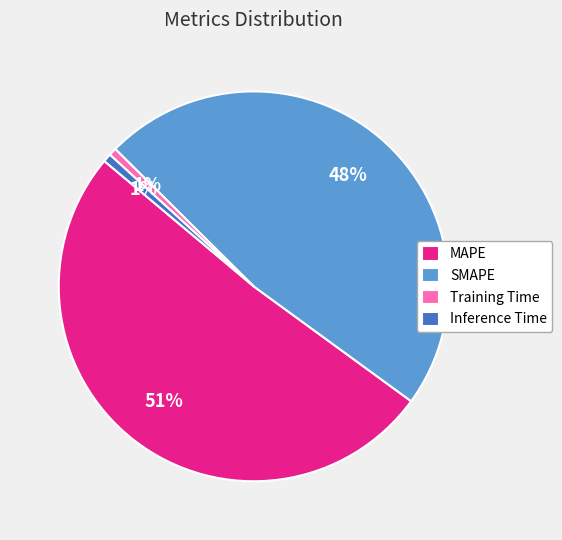

To the nearest percent, what percentage of the pie is SMAPE?

48%